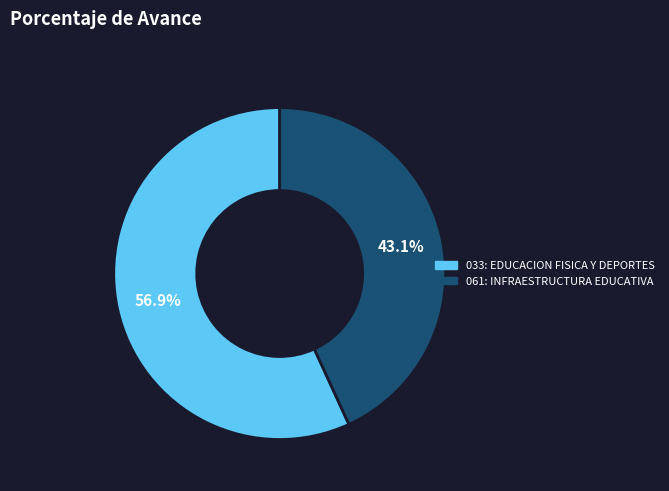

How much of the chart is everything except 033: EDUCACION FISICA Y DEPORTES?

43.1%